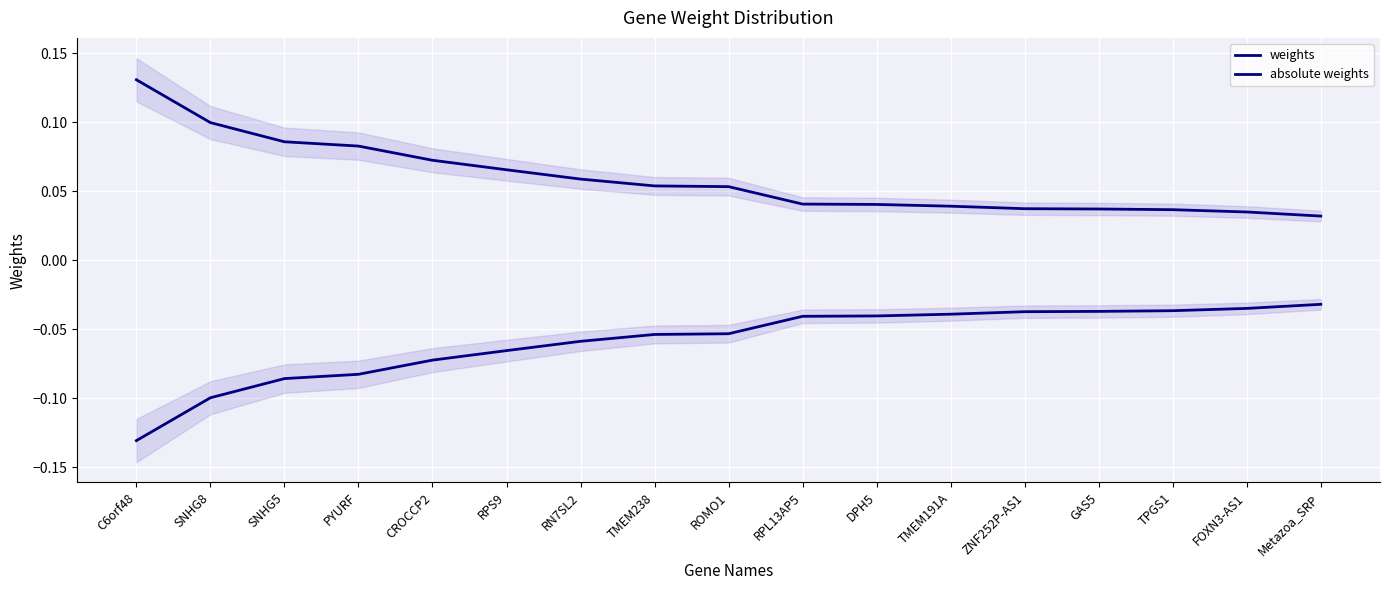

True or false: absolute weights and weights cross at least once.

False